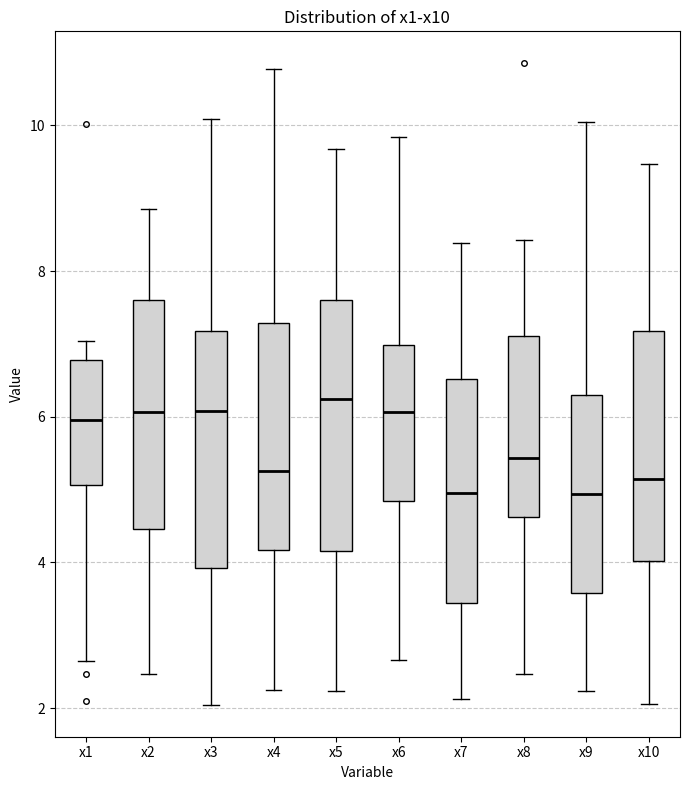

Reading left to right, transcribe this box plot: for each box, give where its median line is, the range the box spans, and where its two whiskers end, as read against the y-axis. The values are not printed on the chart, so give them approximately, as read against the axis.

x1: median 6.0, box 5.0 to 6.8, whiskers 2.6 to 7.0
x2: median 6.0, box 4.4 to 7.6, whiskers 2.4 to 8.8
x3: median 6.0, box 4.0 to 7.2, whiskers 2.0 to 10.0
x4: median 5.2, box 4.2 to 7.2, whiskers 2.2 to 10.8
x5: median 6.2, box 4.2 to 7.6, whiskers 2.2 to 9.6
x6: median 6.0, box 4.8 to 7.0, whiskers 2.6 to 9.8
x7: median 5.0, box 3.4 to 6.6, whiskers 2.2 to 8.4
x8: median 5.4, box 4.6 to 7.2, whiskers 2.4 to 8.4
x9: median 5.0, box 3.6 to 6.4, whiskers 2.2 to 10.0
x10: median 5.2, box 4.0 to 7.2, whiskers 2.0 to 9.4